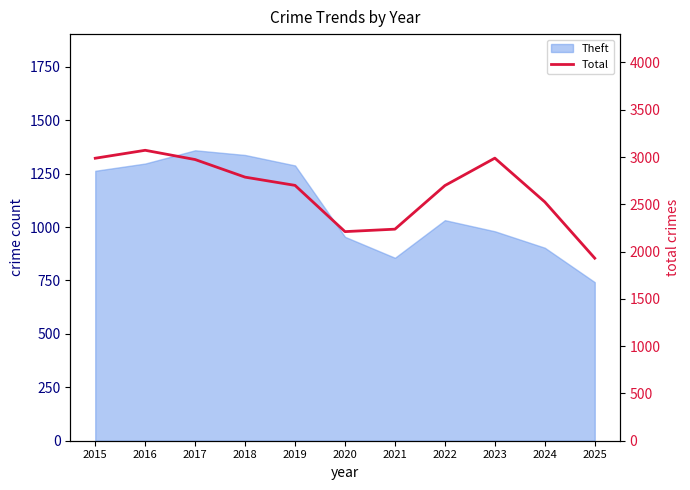

How many lines are shown in the chart?

1